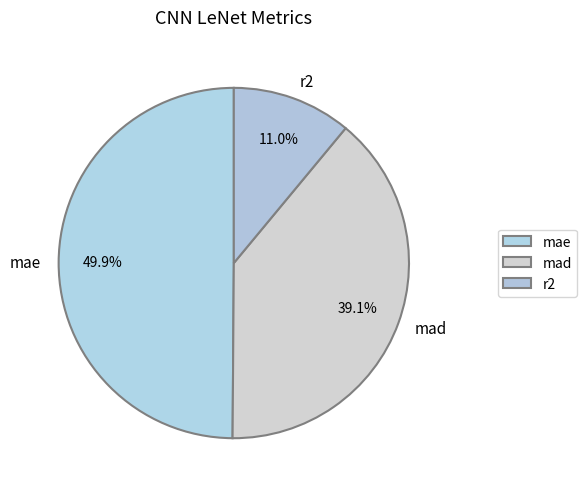

How much of the chart is everything except mae?

50.1%